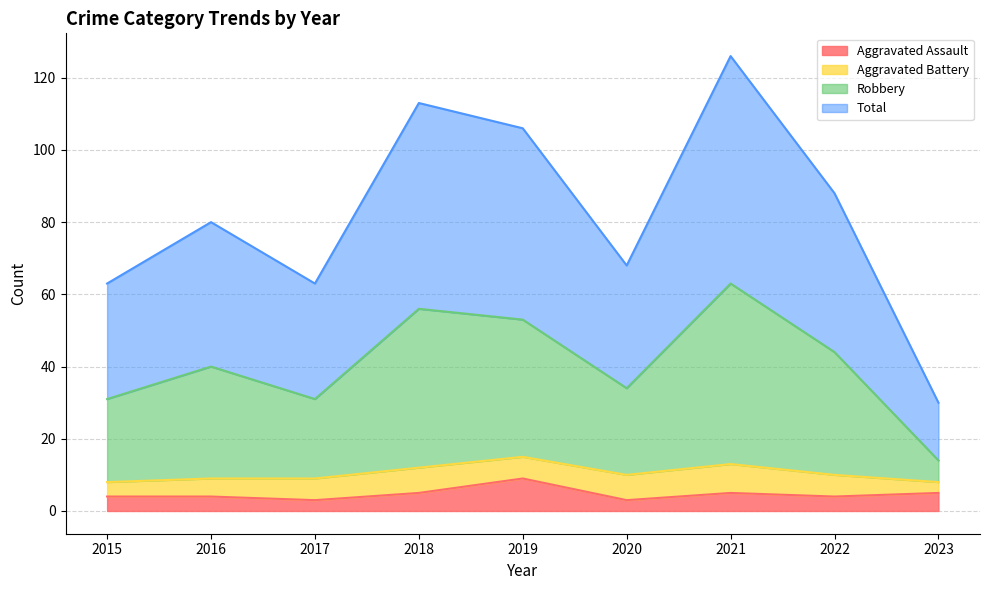

True or false: Aggravated Assault and Robbery cross at least once.

False